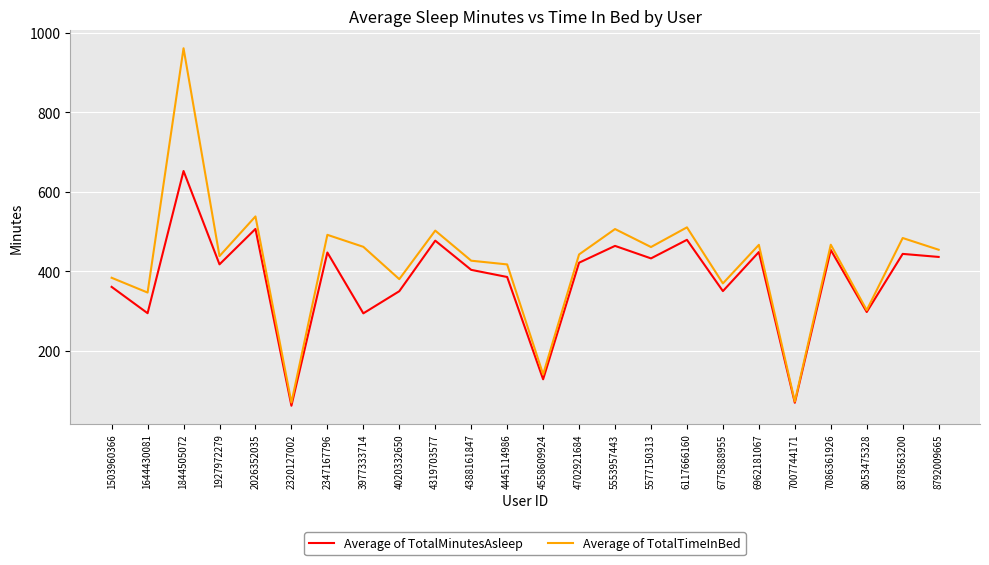

Is it true that Average of TotalMinutesAsleep equals 991.8 at 1844505072?

False